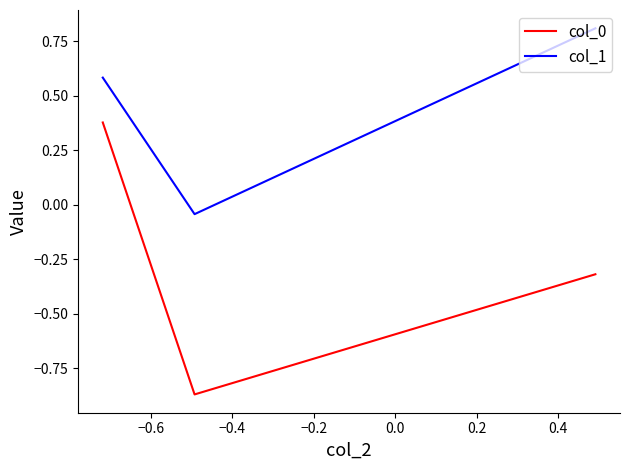

What is the sum of all col_1 values?

1.4